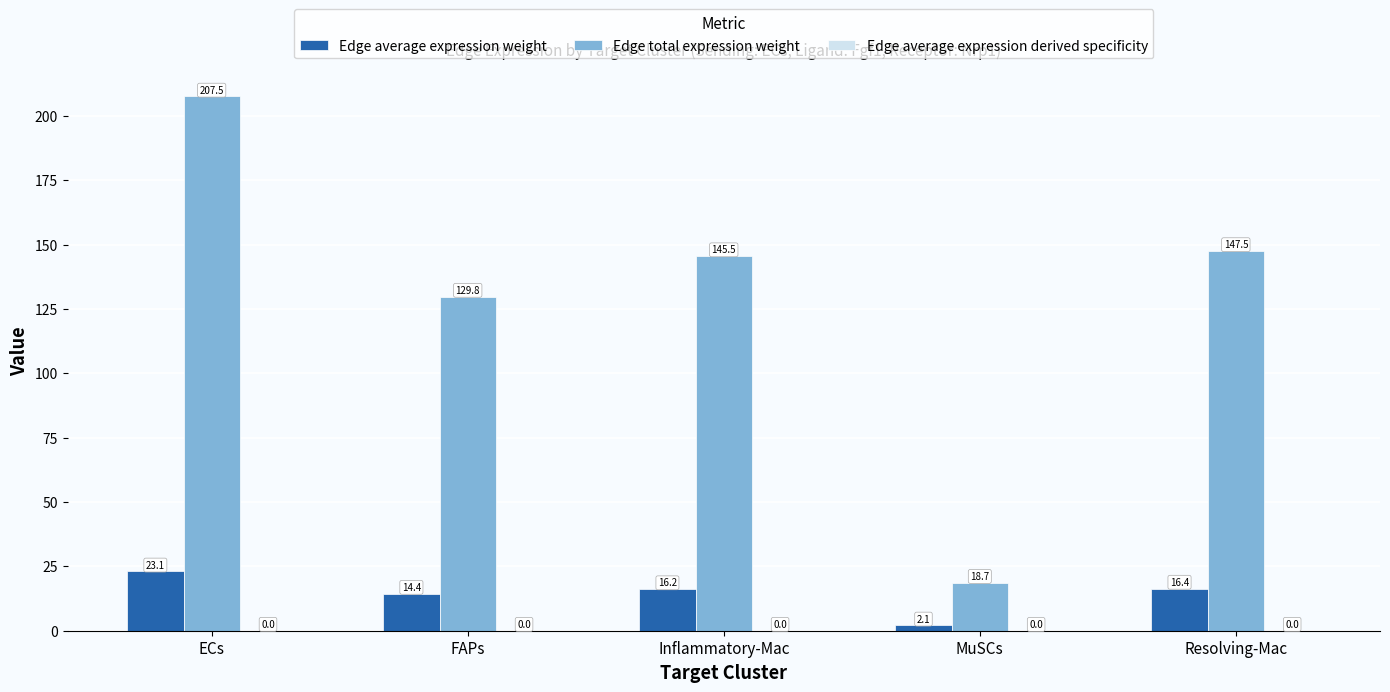

What is the difference between the Edge total expression weight values at Resolving-Mac and Inflammatory-Mac?

2.0